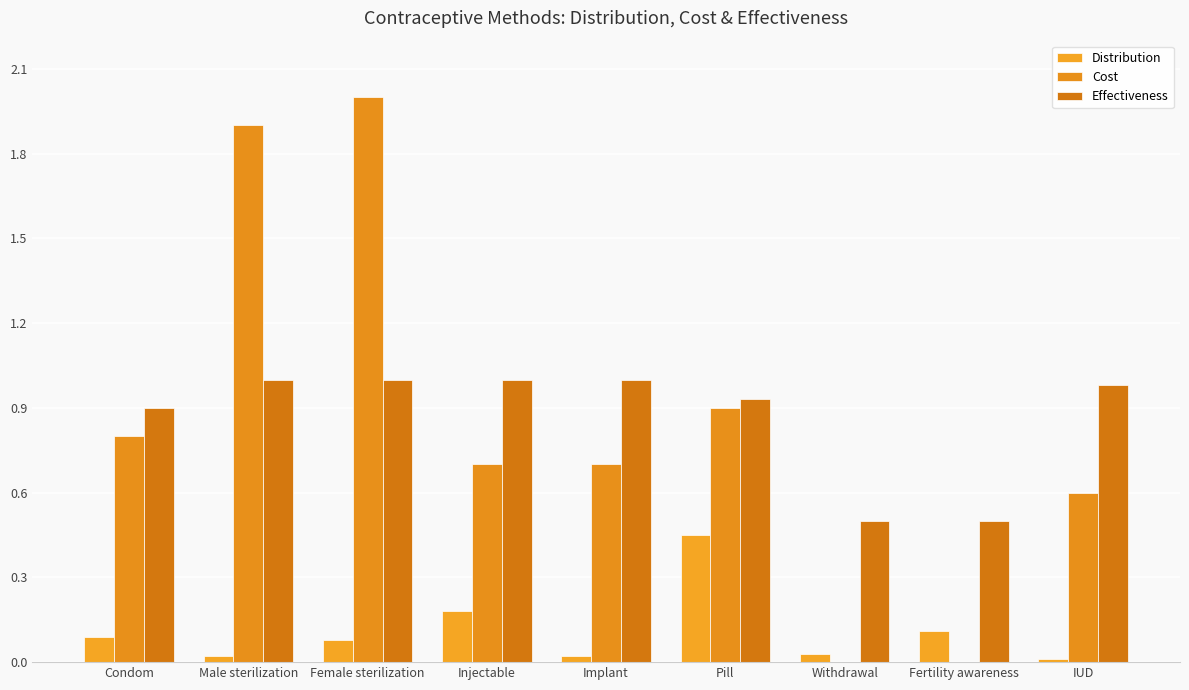

The Effectiveness series shows 1.0 at Female sterilization. True or false?

True